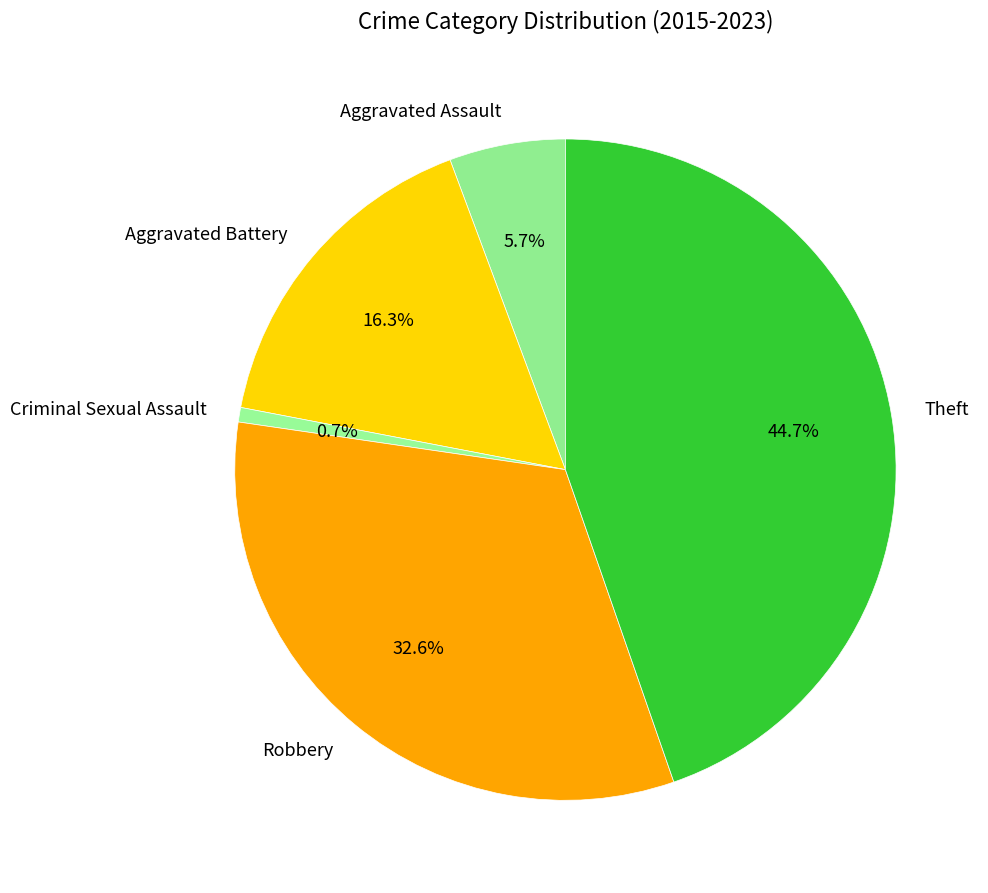

How many slices are in this pie chart?

5